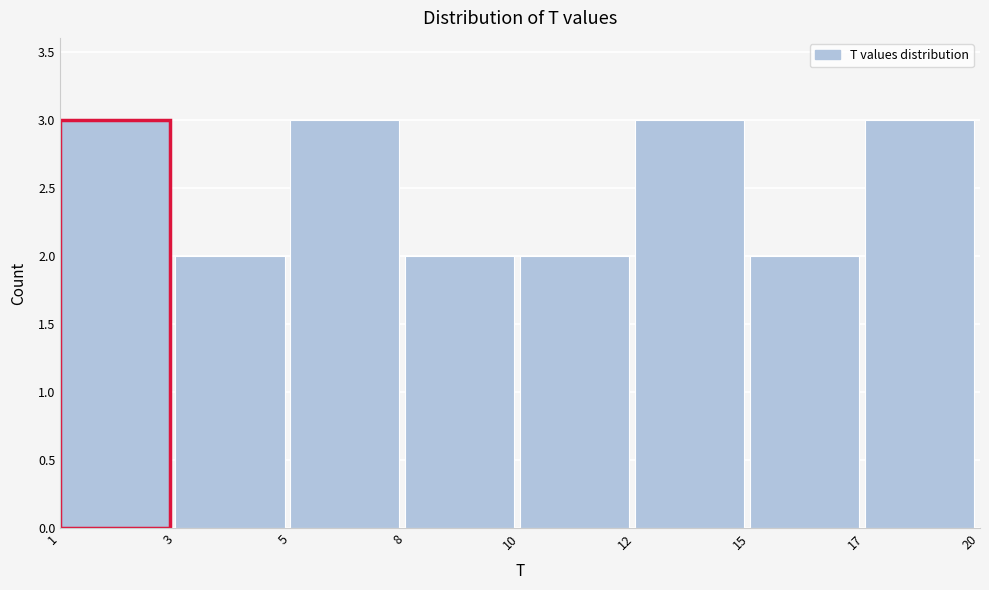

Reading right to left, extract all data points from this chart.

17=3	15=2	12=3	10=2	8=2	5=3	3=2	1=3